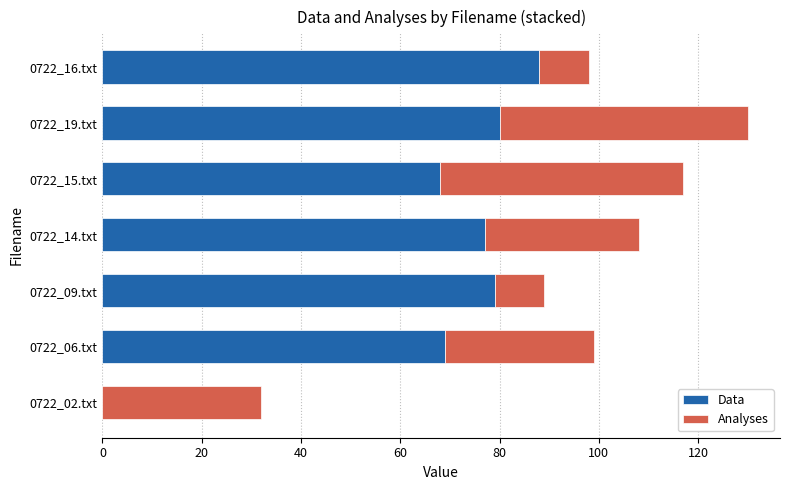

What is the sum of all Data values?

461